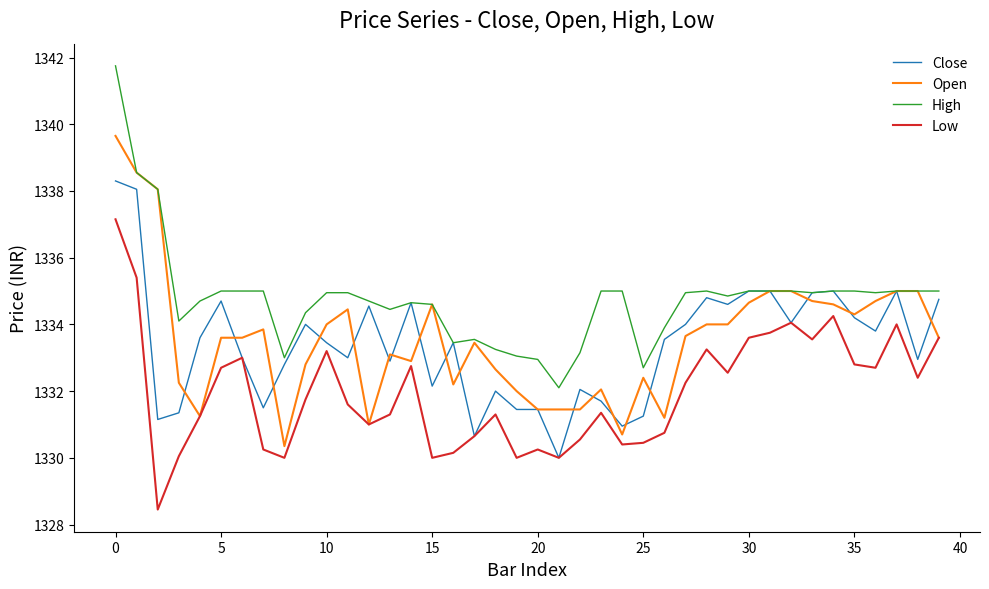

What is the difference between the second highest and second lowest values in the Close series?

7.4